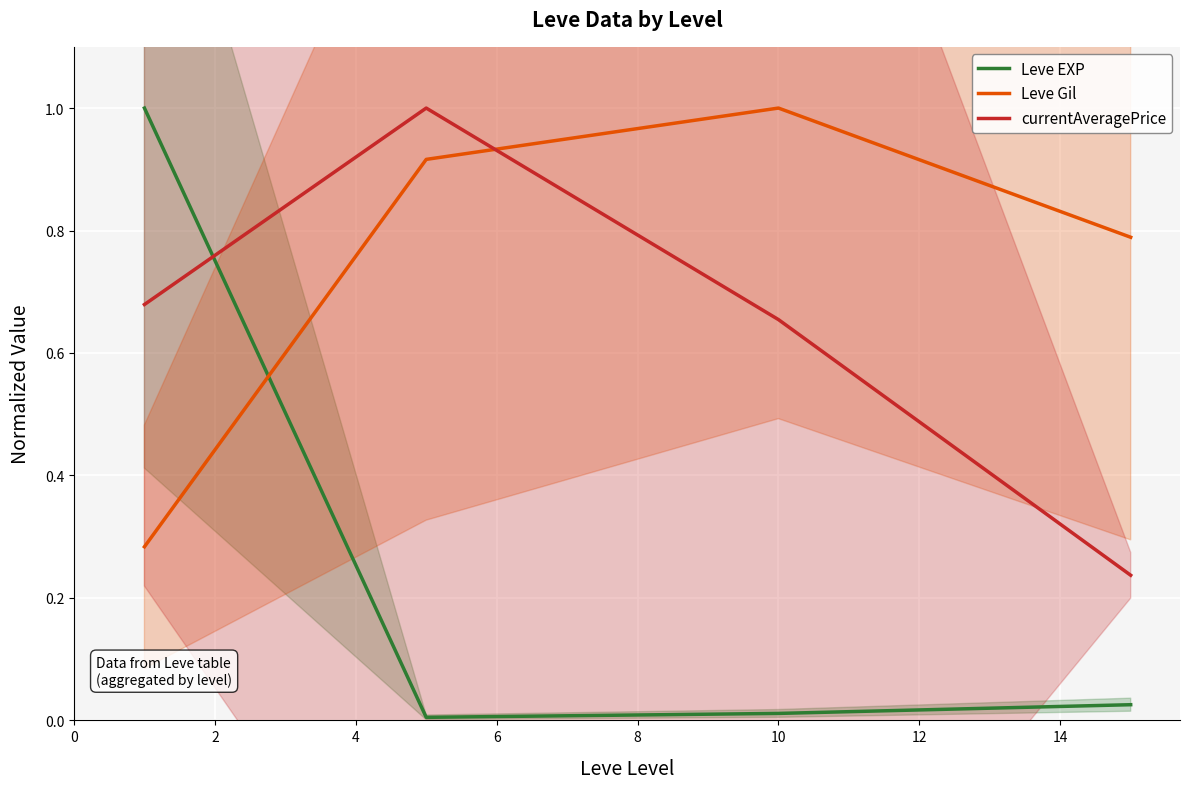

After their last crossing, which series has the higher values: Leve EXP or Leve Gil?

Leve Gil